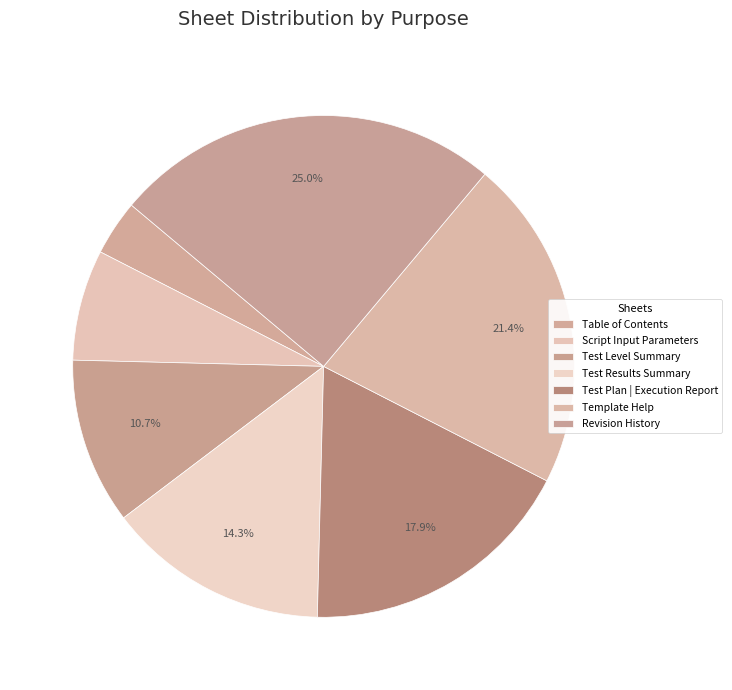

Approximately how many times larger is the value at Template Help compared to Script Input Parameters?

3.0